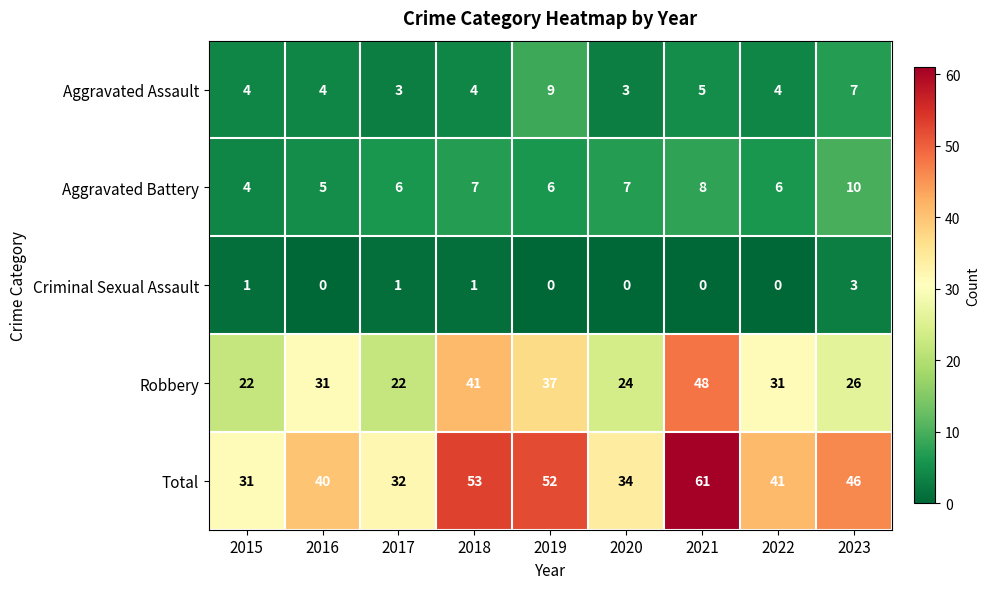

Which series has the widest spread of values?

Total